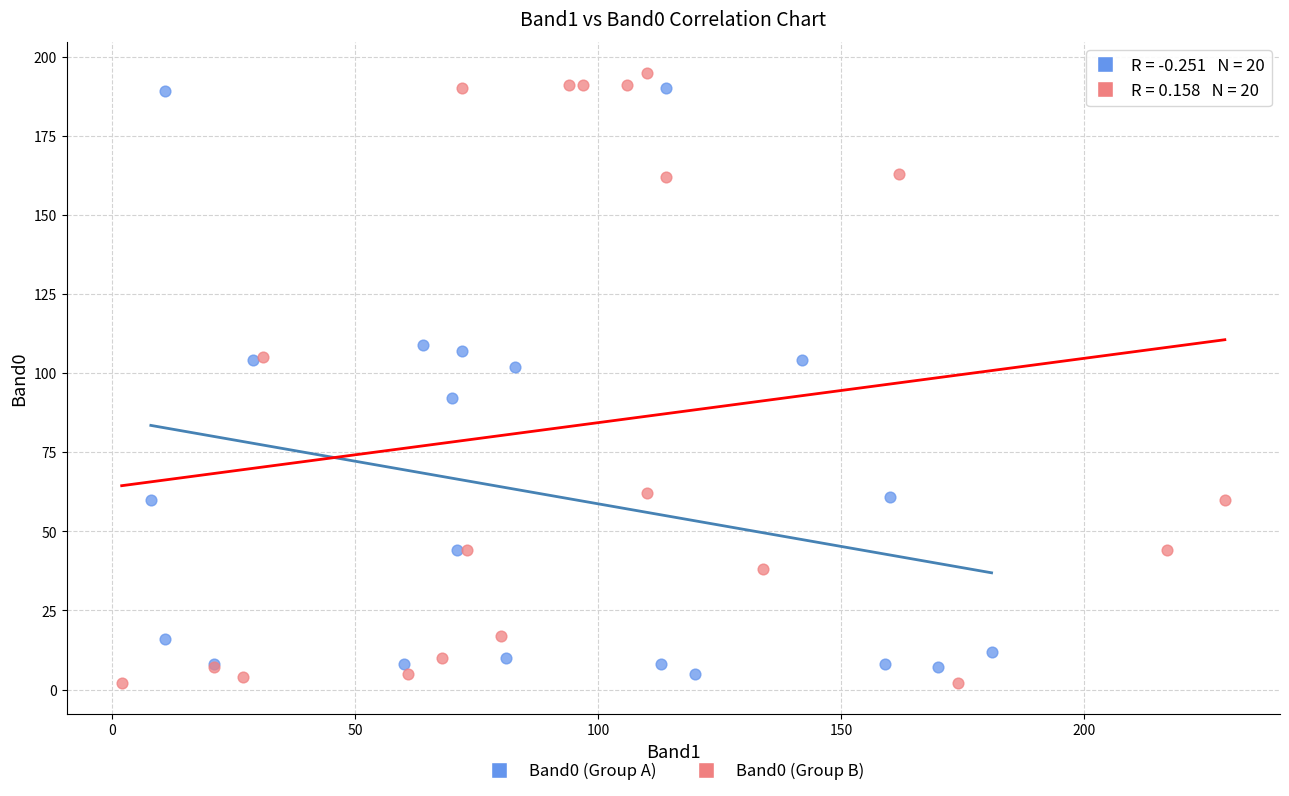

What are all the series names shown in the legend?

Band0 (Group A), Band0 (Group B)